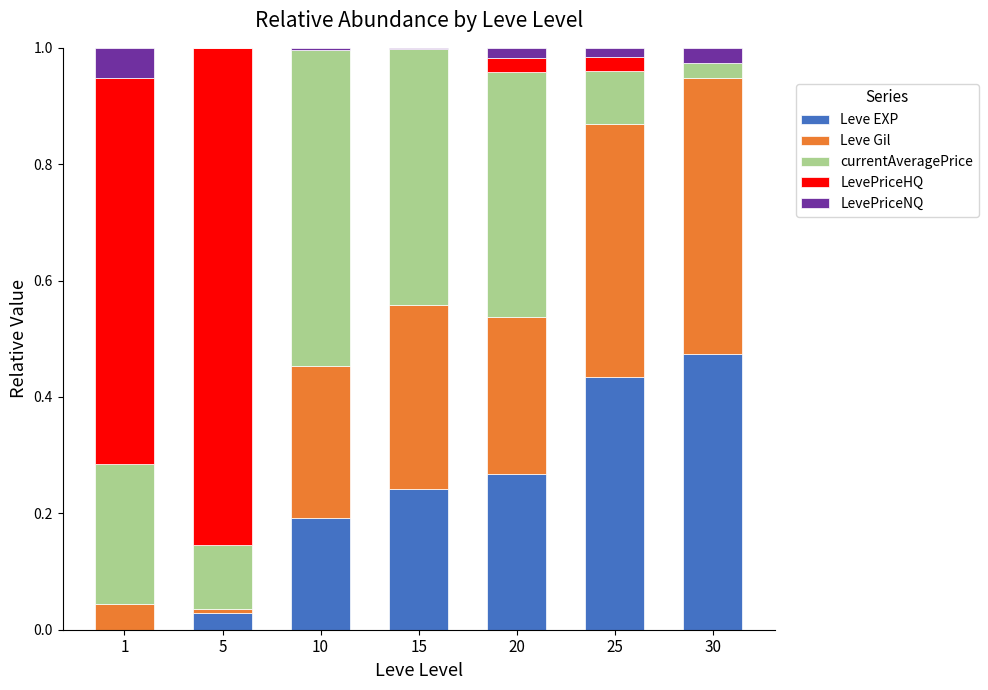

What is the sum of all Leve EXP values?

1.6